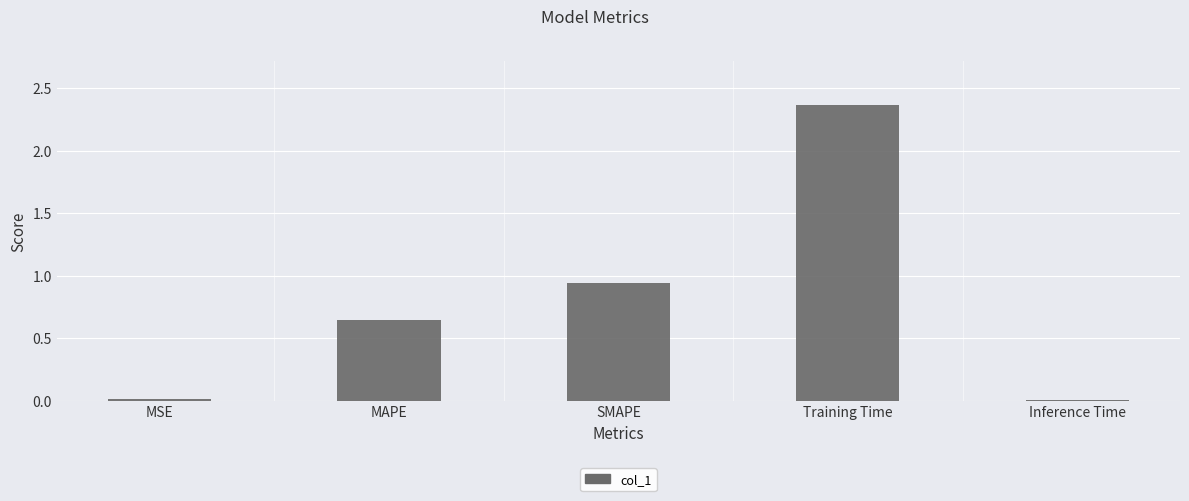

Which label corresponds to the largest value in the chart?

Training Time